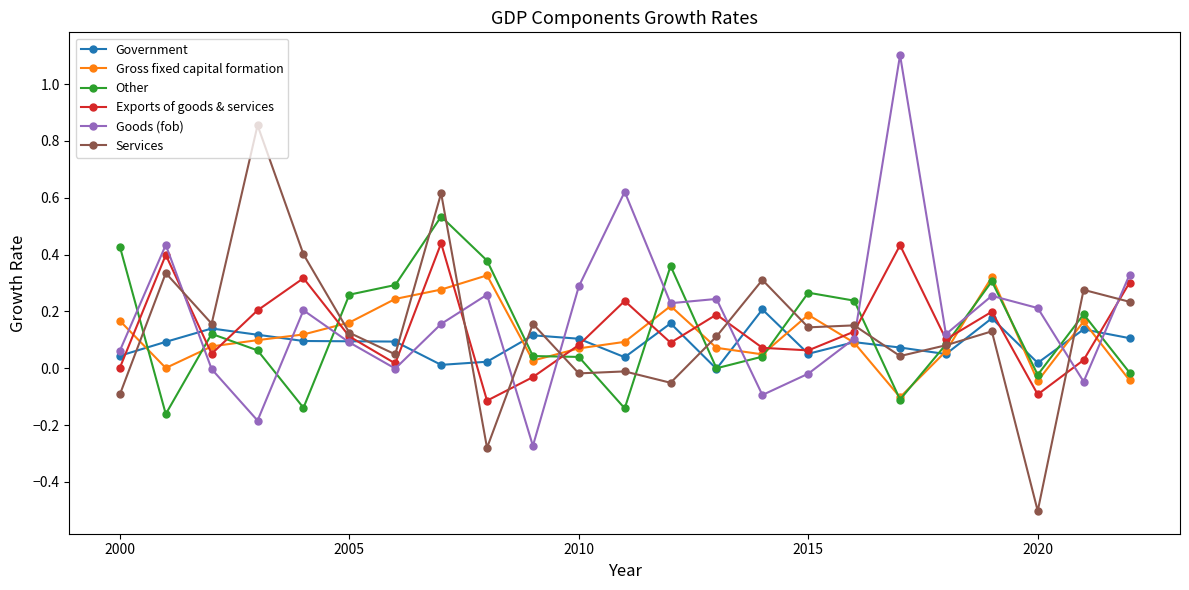

What is the highest value of the Goods (fob) series?

1.1